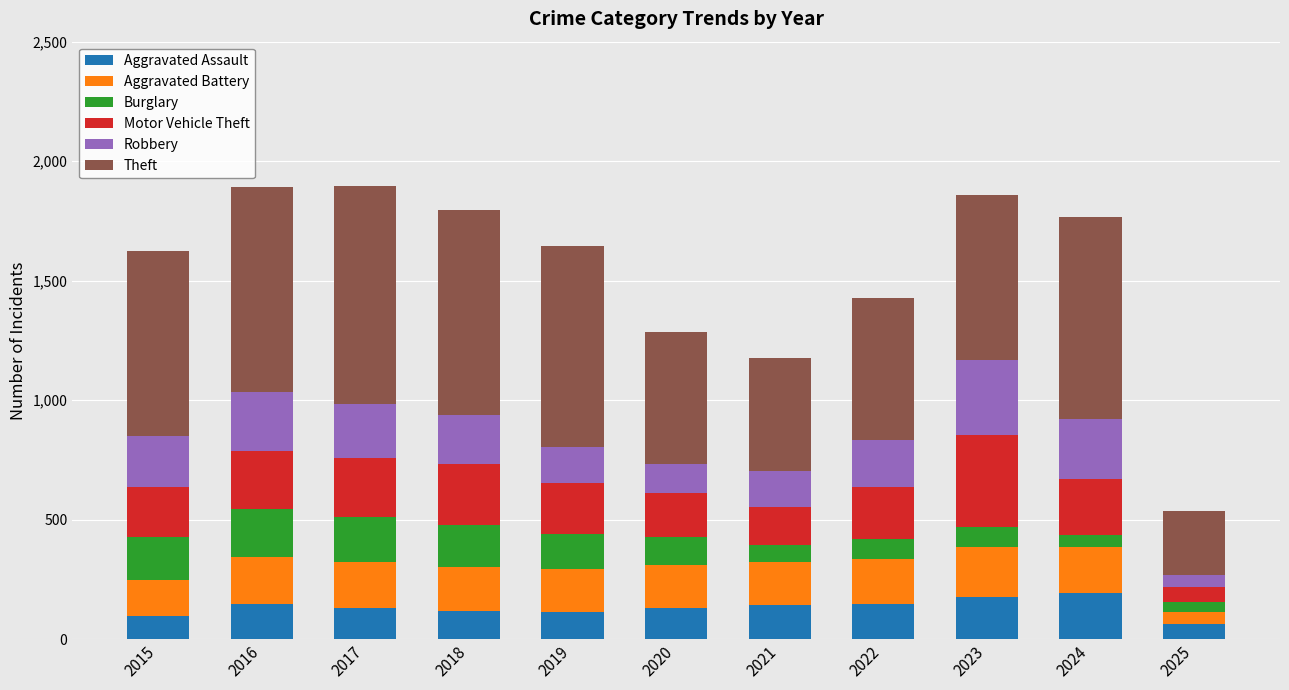

What is the total value across all series at 2021?

1178